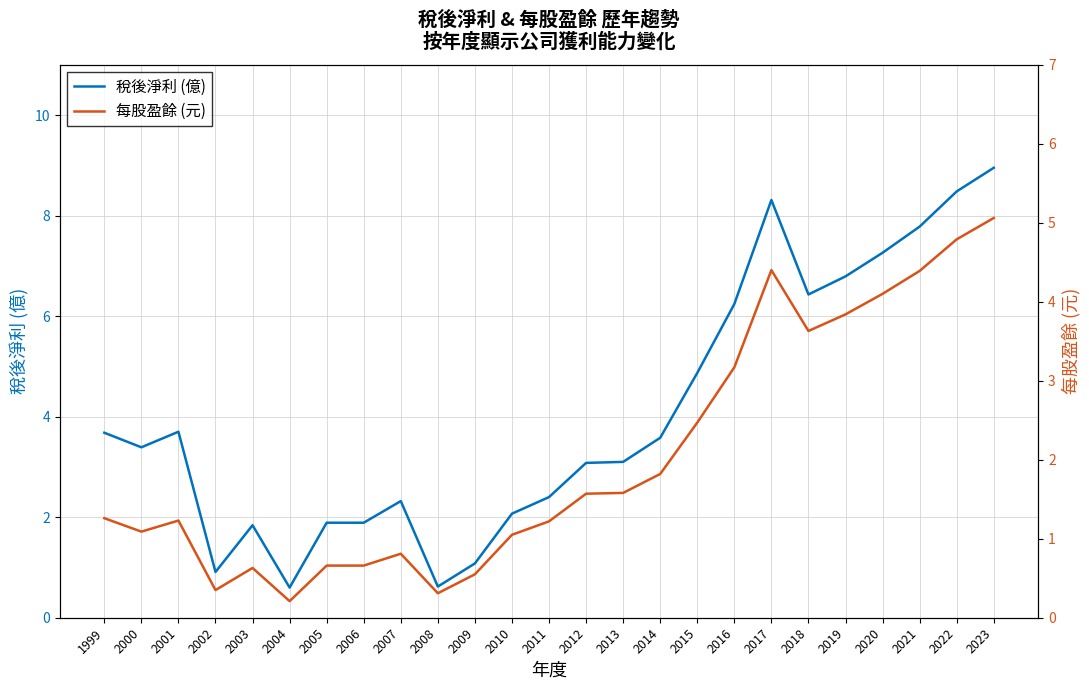

What is the value of the 稅後淨利 (億) point at the 22nd from the left?

7.3